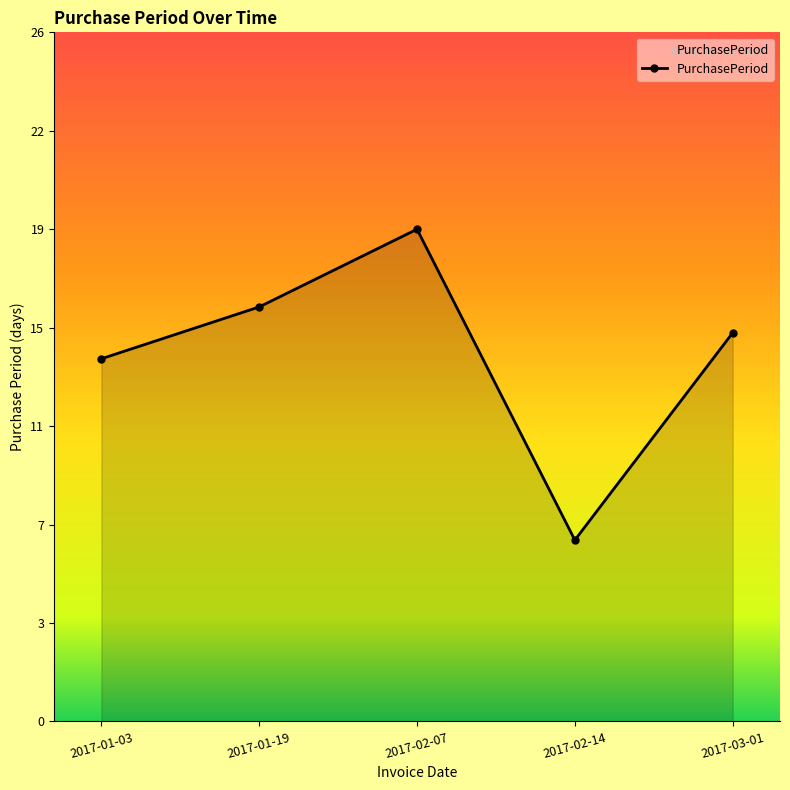

What is the greatest value displayed?

19